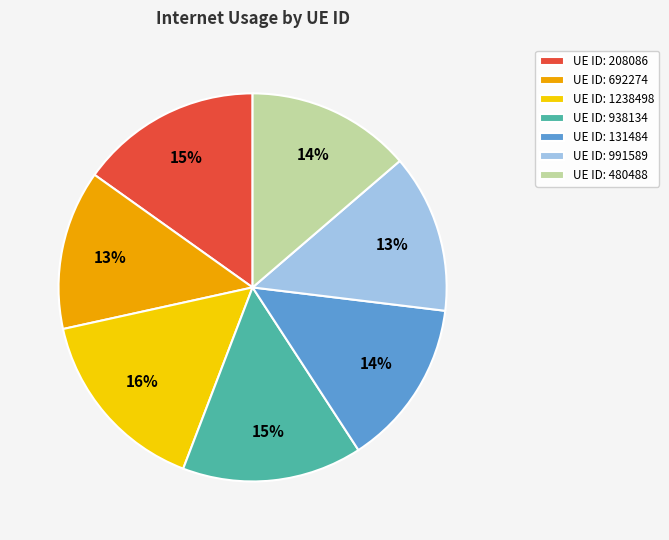

Is there any slice that represents more than half of the pie?

No